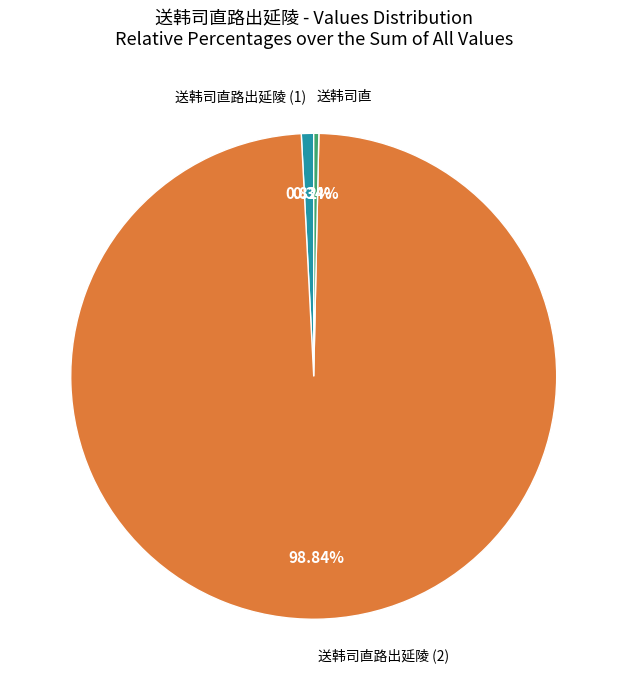

Is there a majority slice in this chart?

Yes